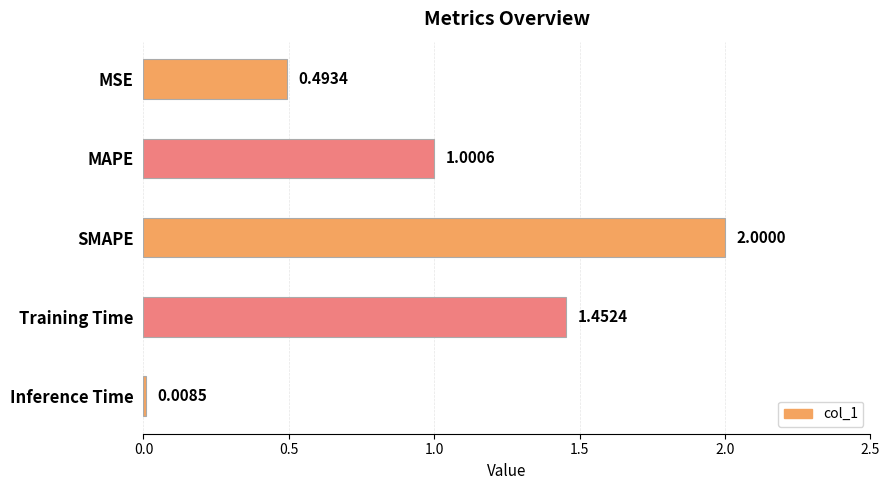

At which label is the value closest to 1?

MAPE